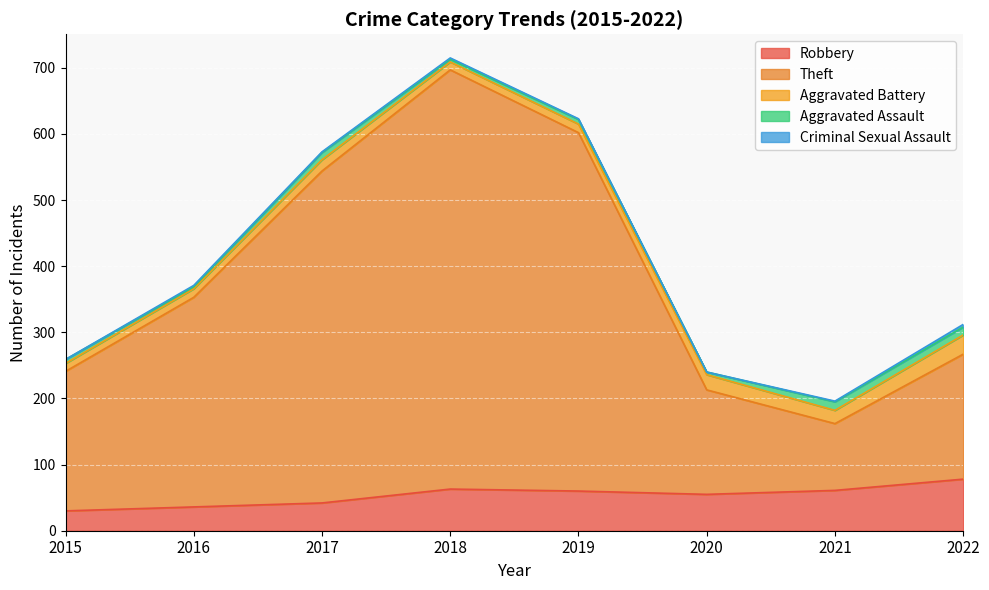

True or false: Criminal Sexual Assault and Aggravated Battery intersect in this chart.

False